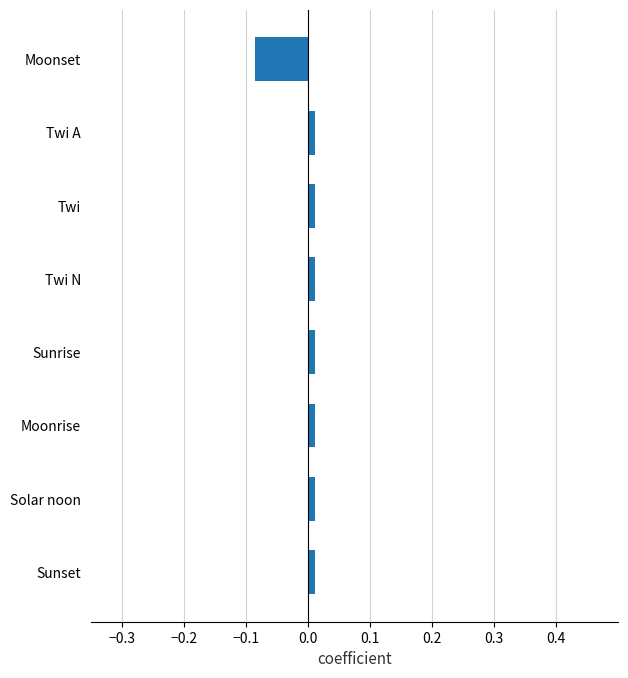

At which category does the chart reach its minimum across all series?

Moonset